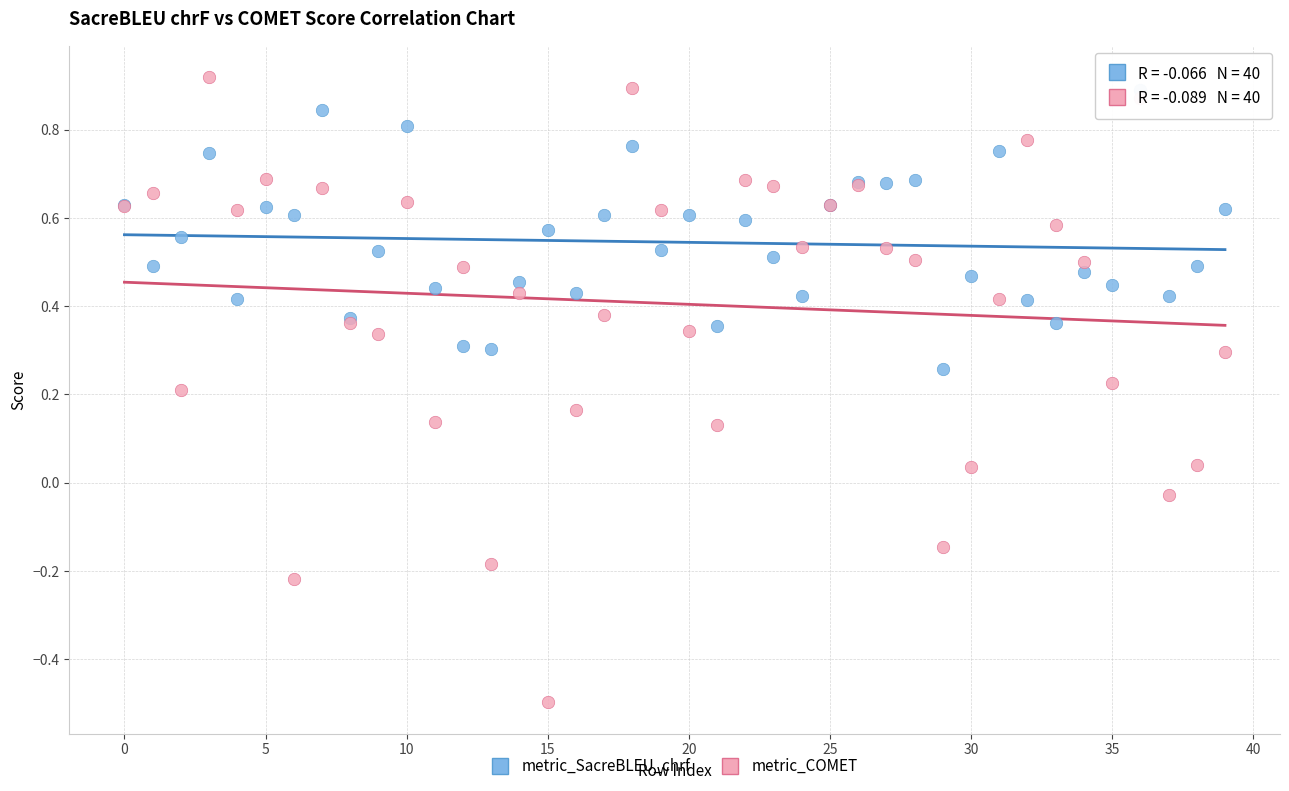

Which series has the widest spread of Y values?

metric_COMET